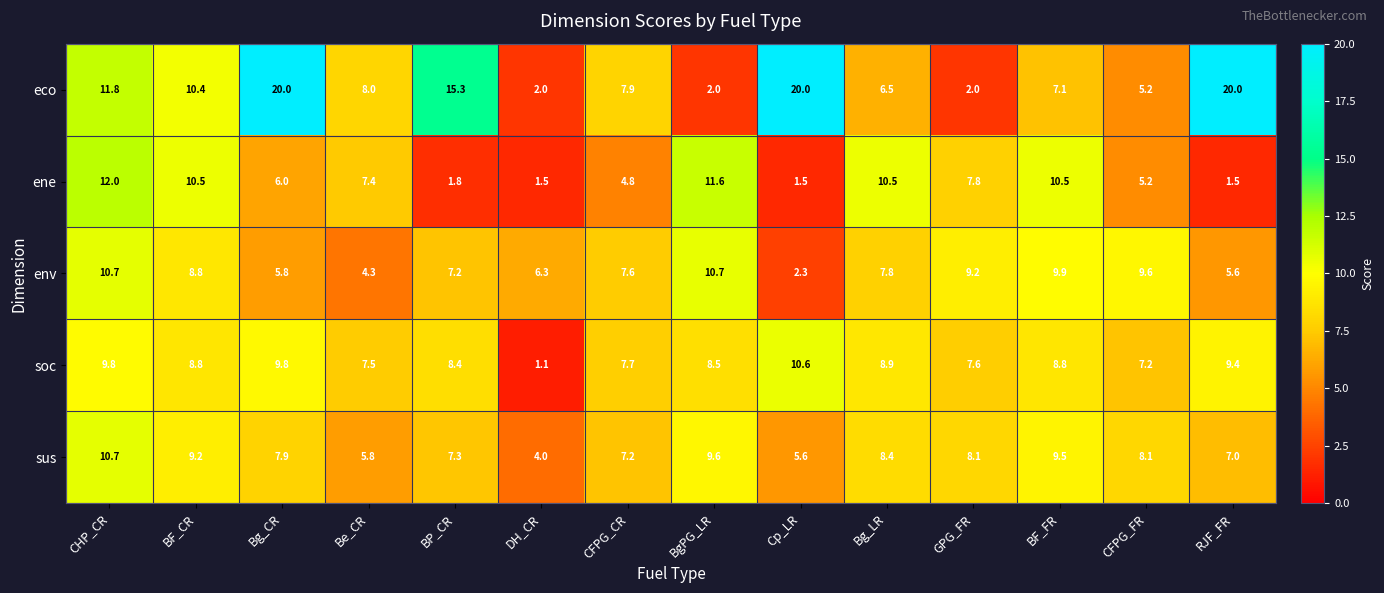

Between Be_CR and BP_CR, which series saw the biggest shift?

eco